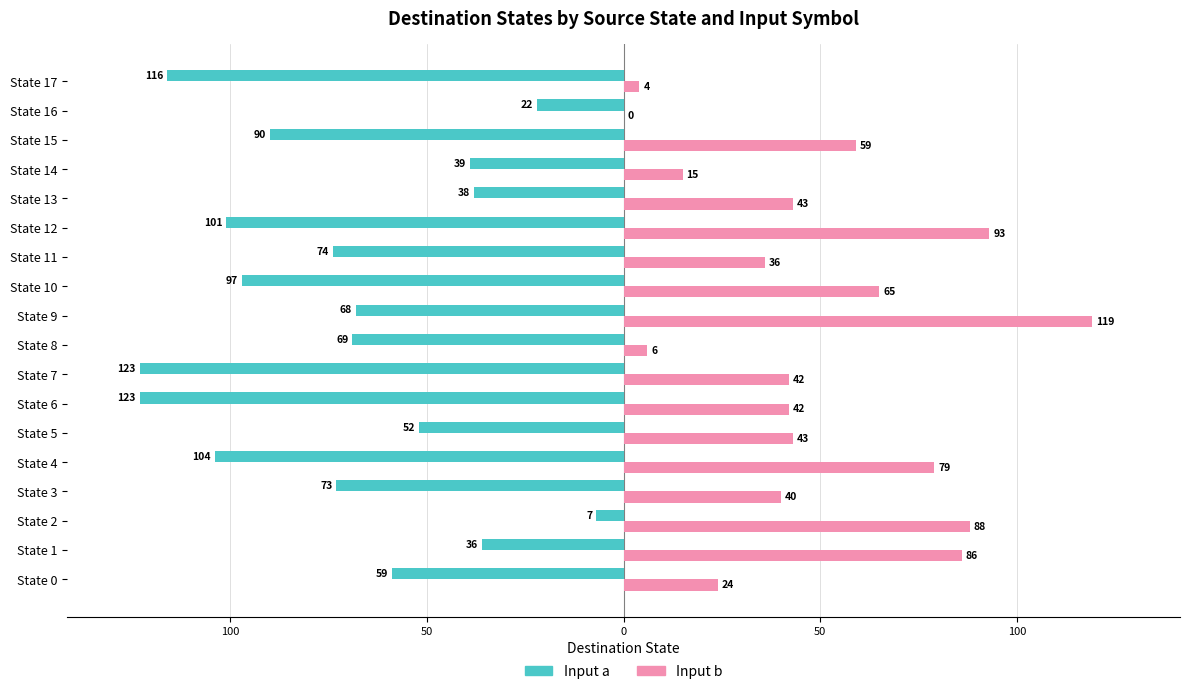

The destination_state (input a) series shows -21 at State 0. True or false?

False